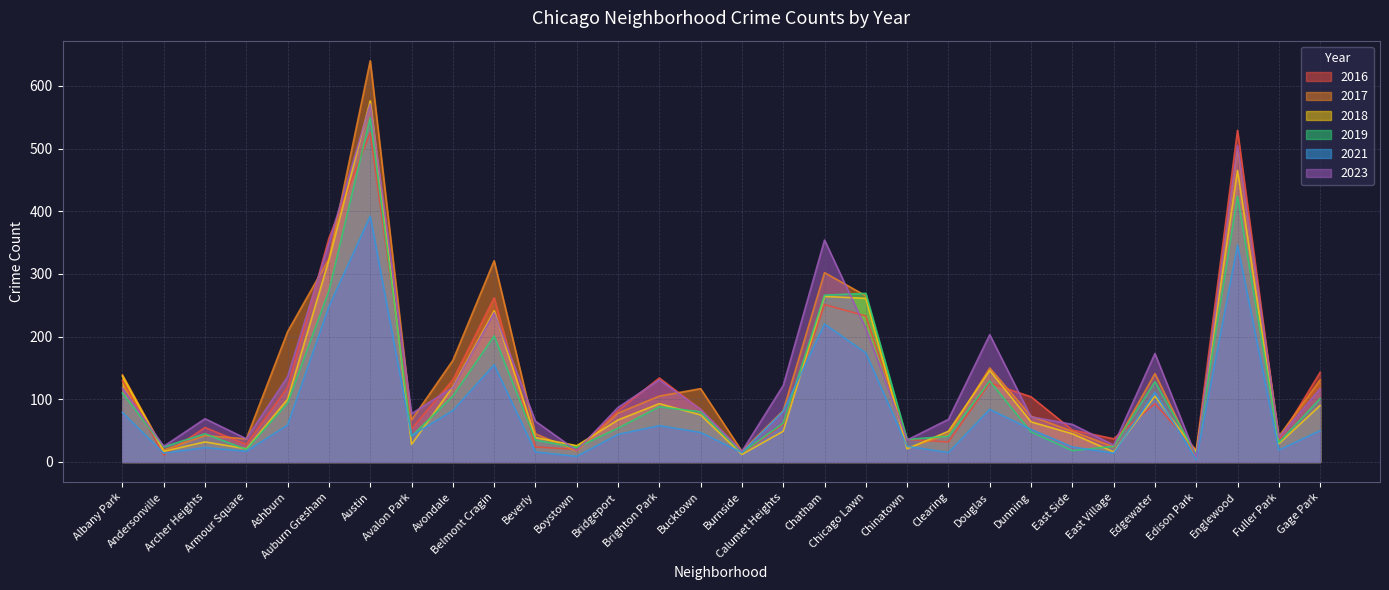

The 2019 series shows 13 at Calumet Heights. True or false?

False